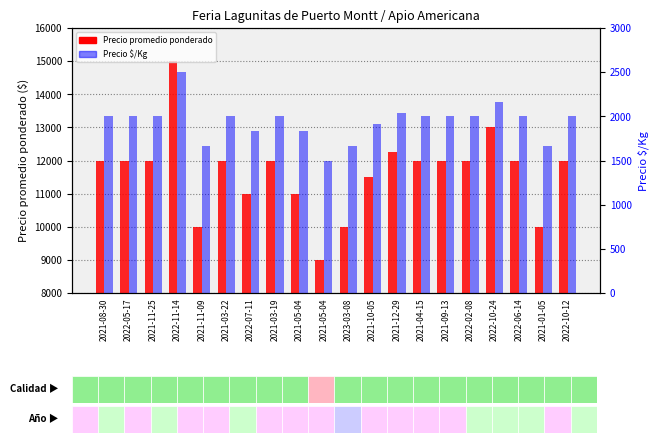

At 2021-10-05, list the series in order from smallest to largest.

Precio $/Kg, Precio promedio ponderado